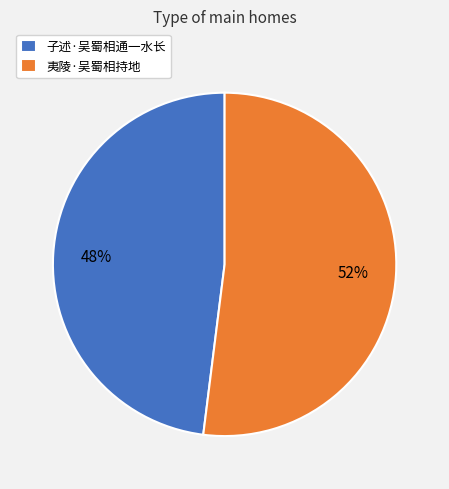

Is it true that 子述·吴蜀相通一水长 is 48% of the pie?

True